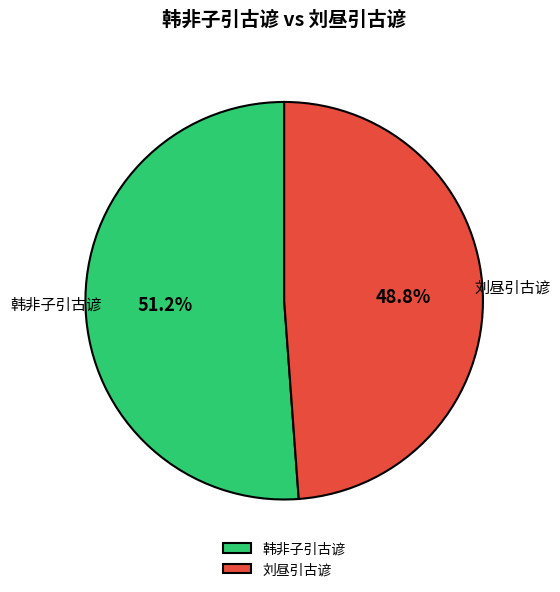

Is the sum of 韩非子引古谚 and 刘昼引古谚 greater than half?

Yes